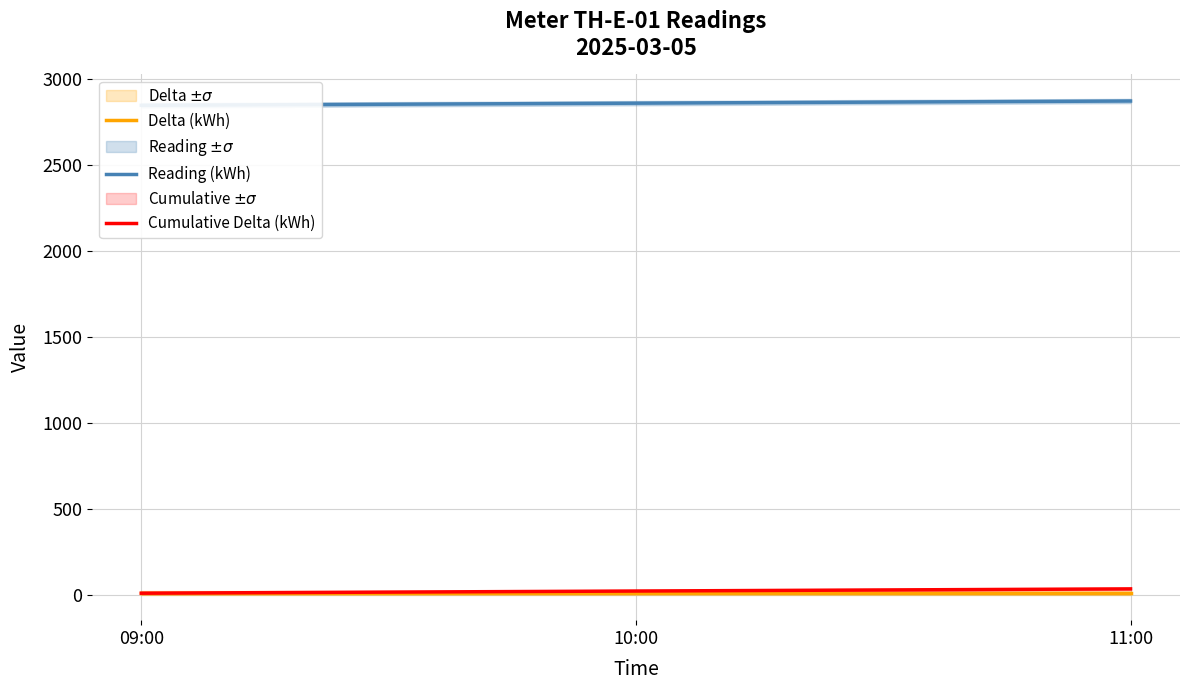

The Cumulative Delta (kWh) series shows 25.0 at 10:00. True or false?

True